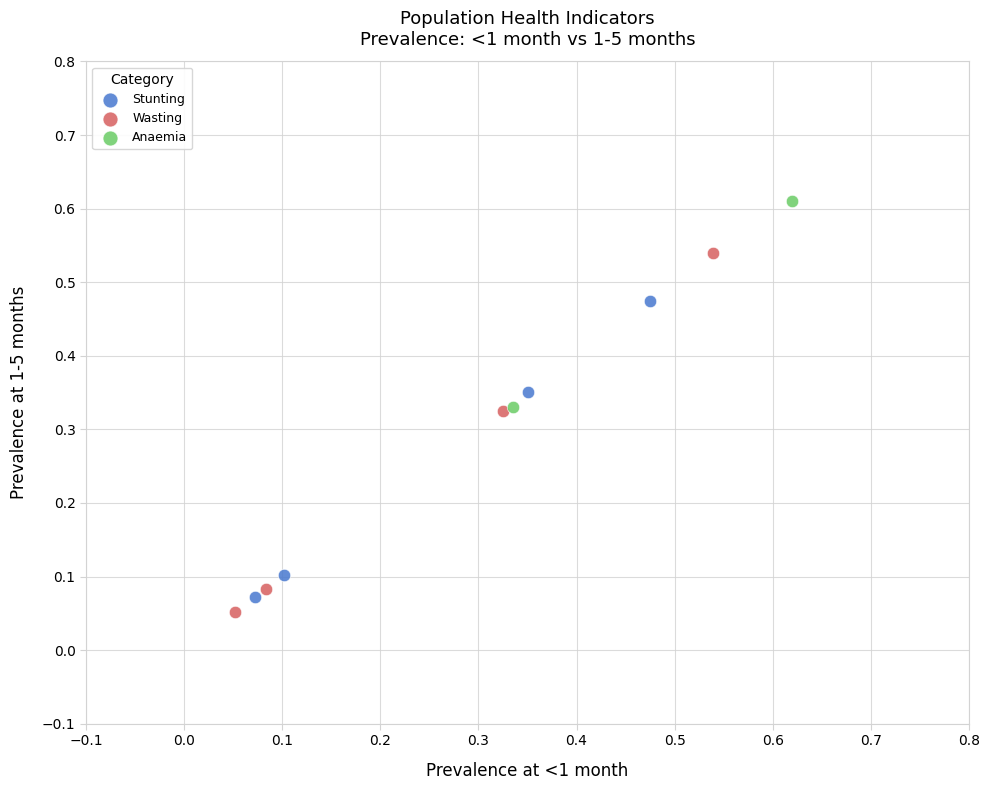

Which series has the widest spread of Y values?

Wasting